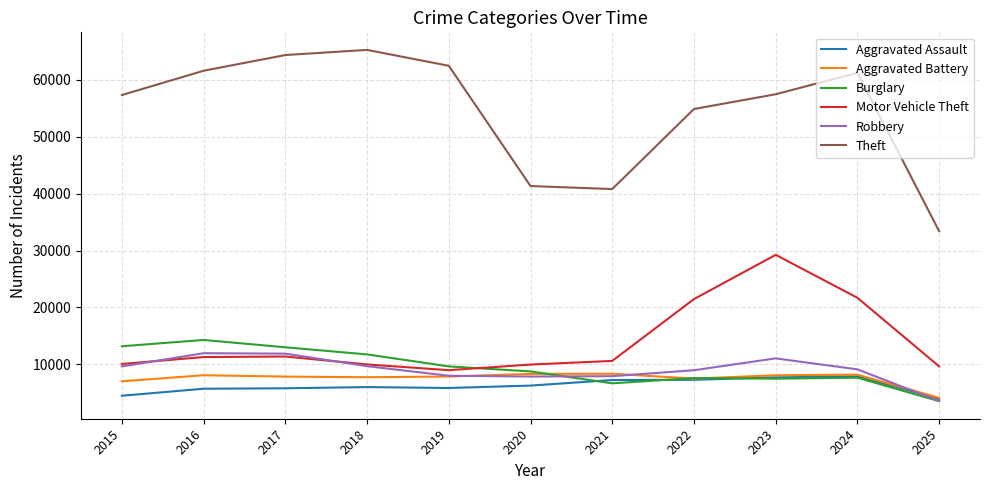

True or false: Motor Vehicle Theft and Burglary cross at least once.

True